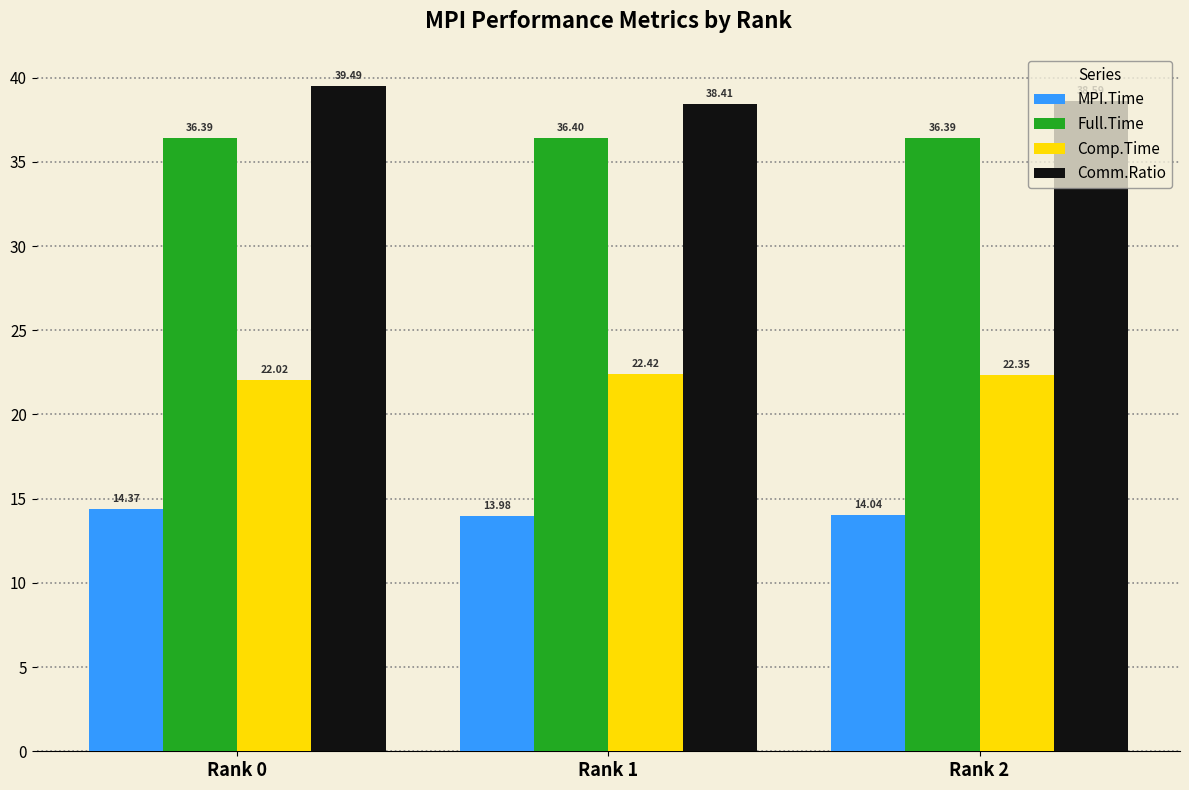

What is the difference between the highest and lowest values at Rank 0?

25.1